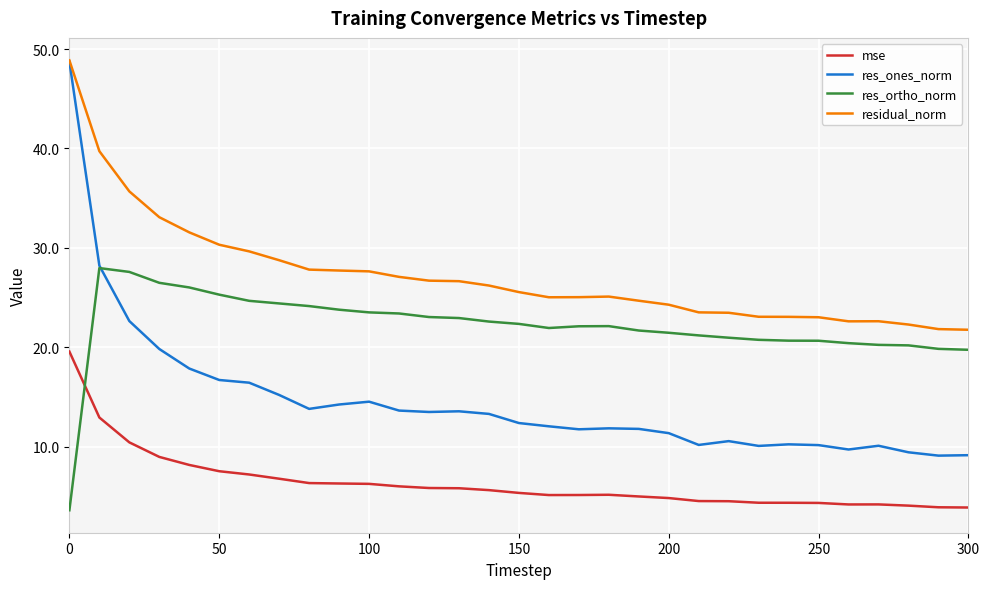

What are all the series names shown in the legend?

mse, res_ones_norm, res_ortho_norm, residual_norm